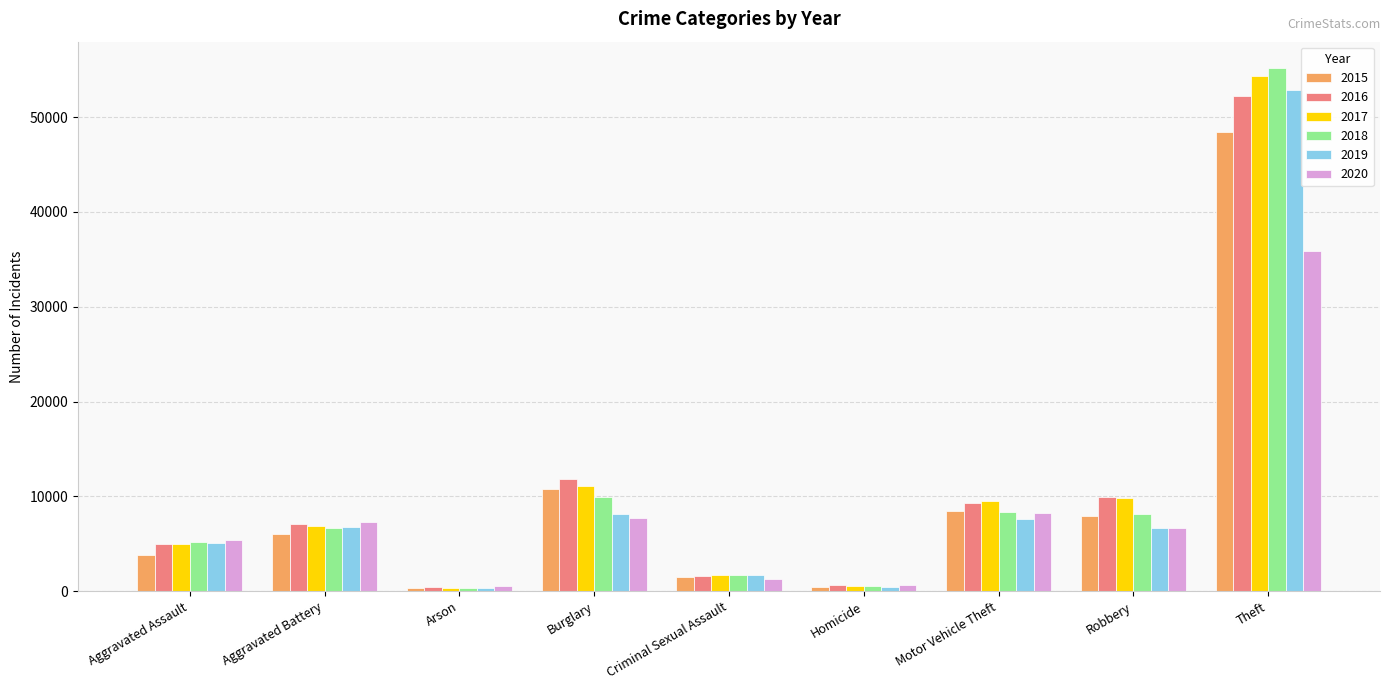

How many values in the 2016 series are below 7064?

4